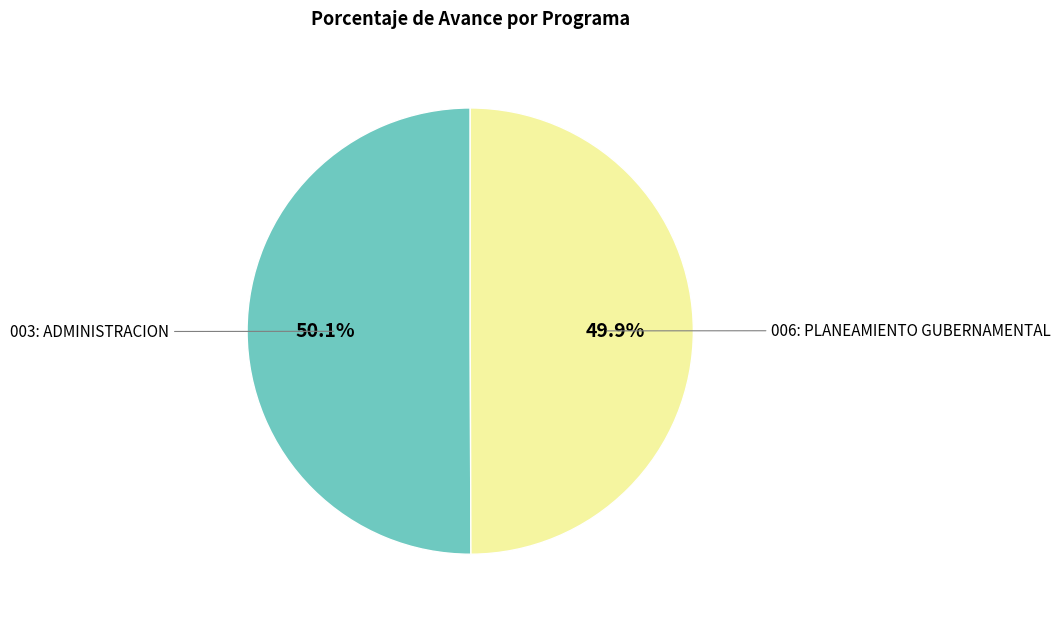

Does any single category account for the majority?

Yes